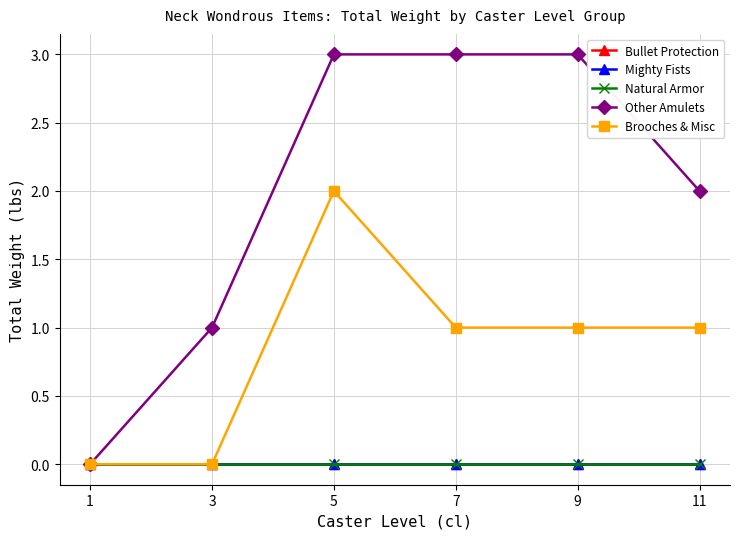

Reading left to right, list all the values displayed in this chart.

Bullet Protection: 1=0	3=0	5=0	7=0	9=0	11=0
Mighty Fists: 1=0	3=0	5=0	7=0	9=0	11=0
Natural Armor: 1=0	3=0	5=0	7=0	9=0	11=0
Other Amulets: 1=0	3=1	5=3	7=3	9=3	11=2
Brooches & Misc: 1=0	3=0	5=2	7=1	9=1	11=1